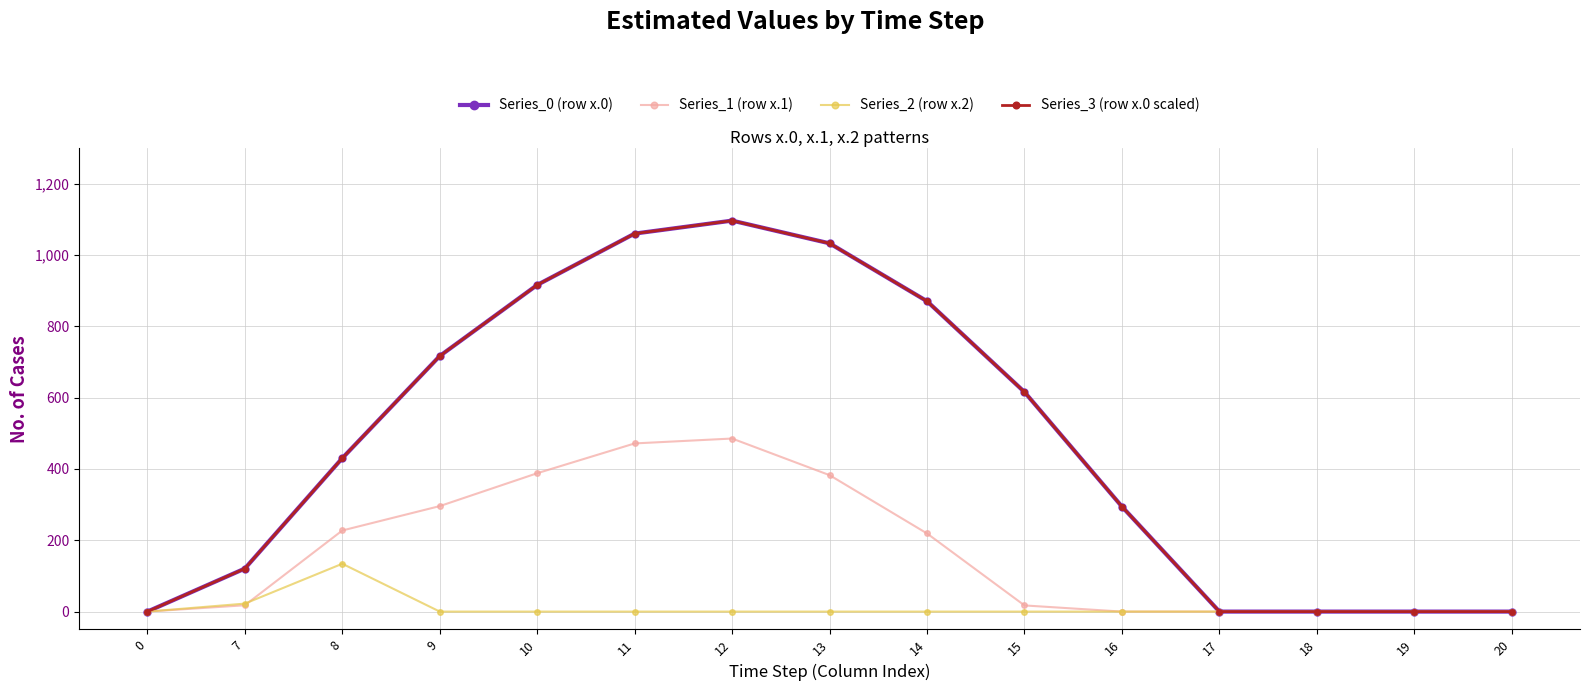

In Series_1 (row x.1), how many points are higher than both neighbors (excluding endpoints)?

1